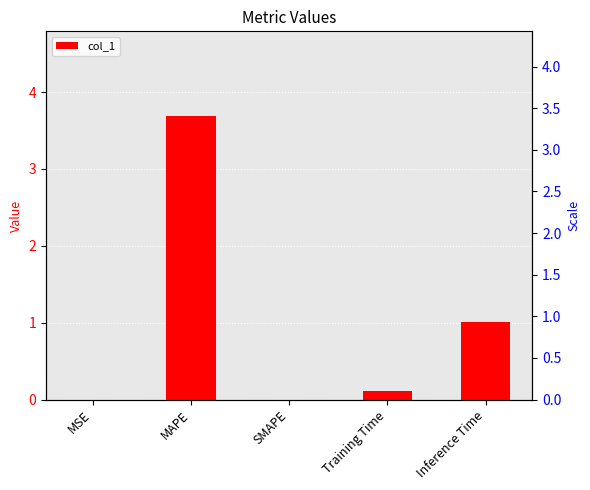

Reading left to right, what are all the values shown in this chart?

MSE=0.0	MAPE=3.7	SMAPE=0.0	Training Time=0.1	Inference Time=1.0